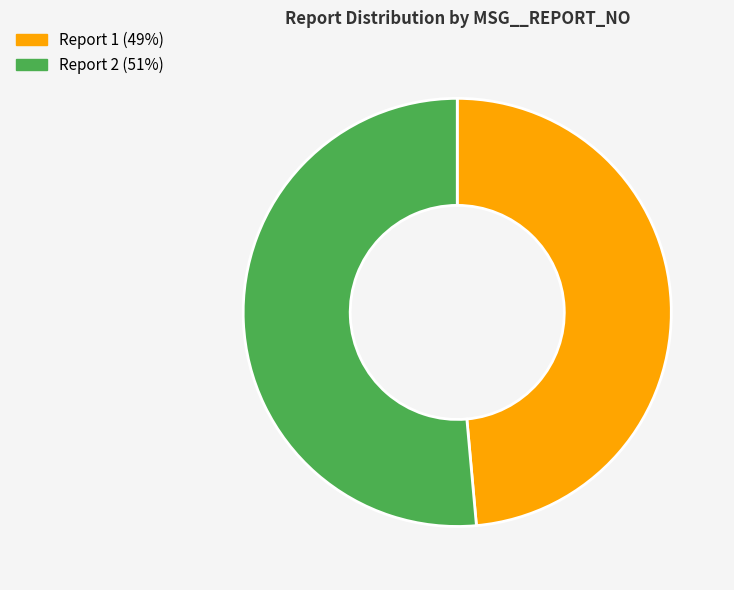

True or false: Report 1 (49%) accounts for 37% of the total.

False